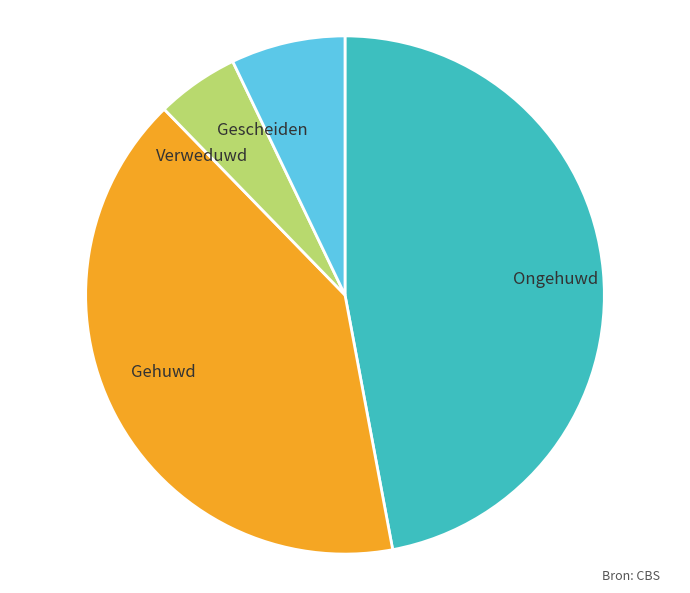

Rank the categories by value from highest to lowest.

Ongehuwd, Gehuwd, Gescheiden, Verweduwd